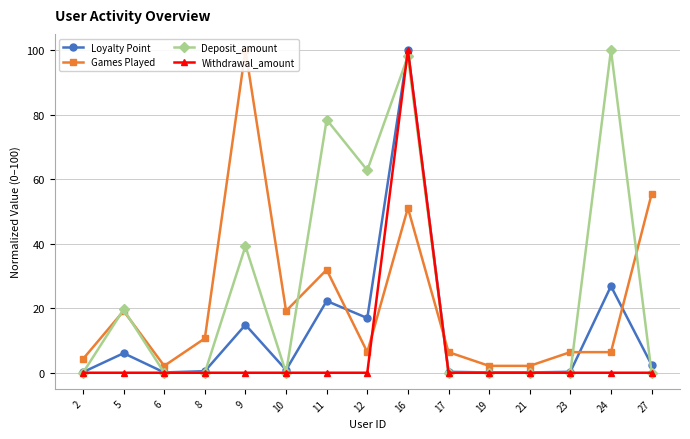

What is the value of the Loyalty Point point at the 6th from the left?

0.9